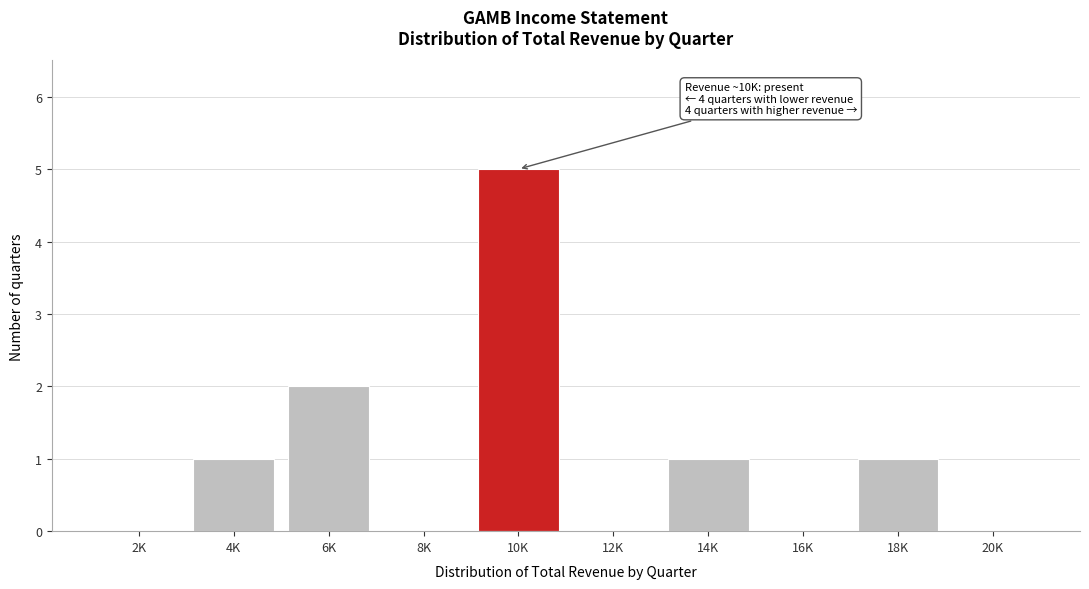

Reading right to left, list all the values displayed in this chart.

20K=0	18K=1	16K=0	14K=1	12K=0	10K=5	8K=0	6K=2	4K=1	2K=0